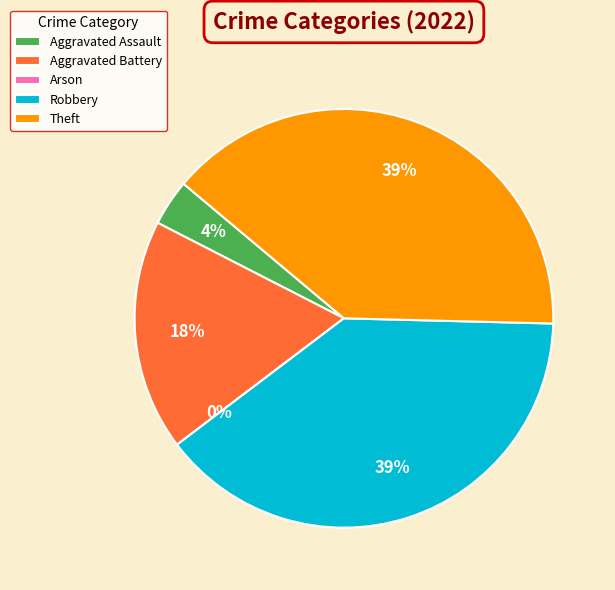

Count the number of slices in the pie.

5